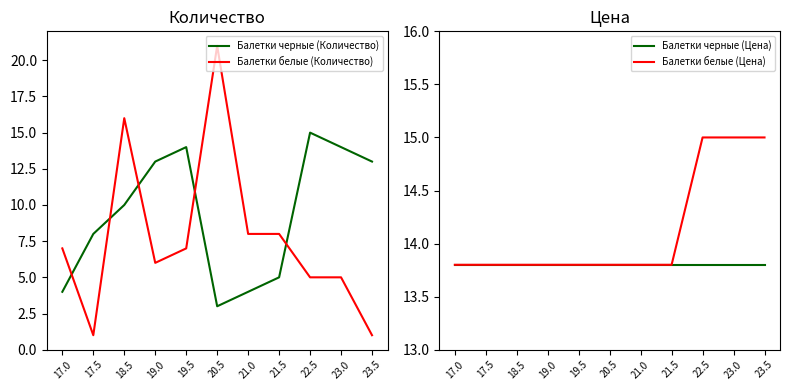

The value of Балетки белые (Количество) at 19.5 is 7.0. True or false?

True